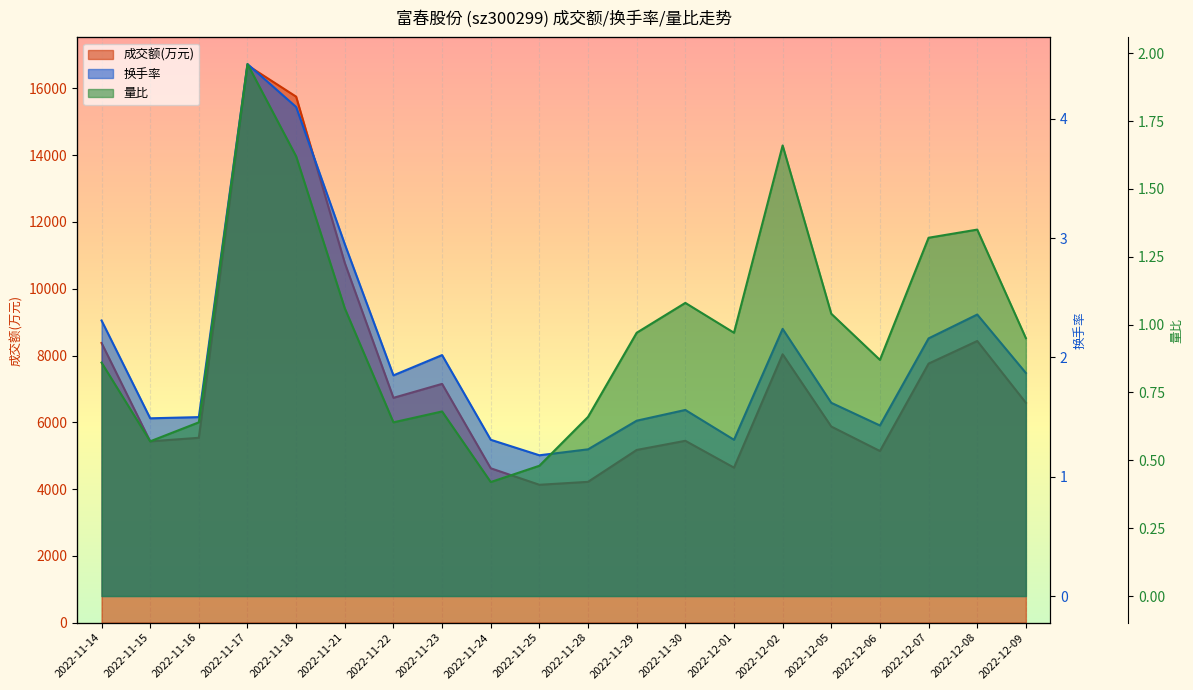

Which label corresponds to the smallest value in the chart?

2022-11-24